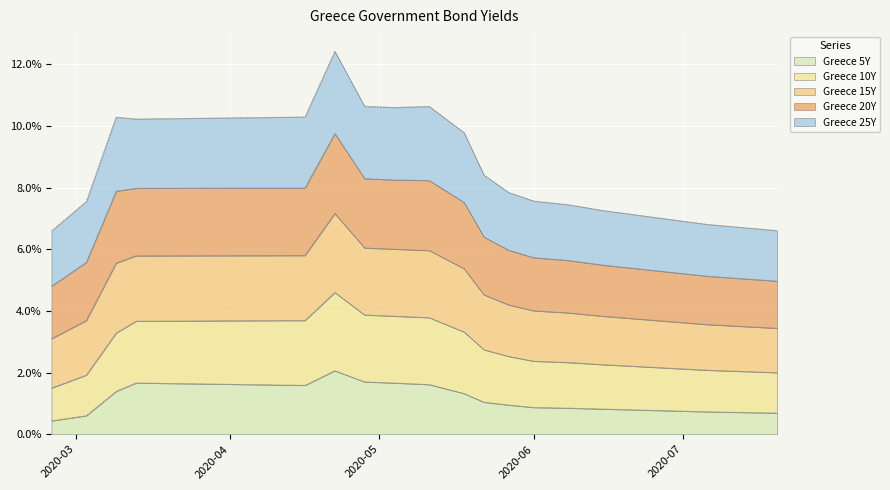

What position from the right is 2020-06-15?

6